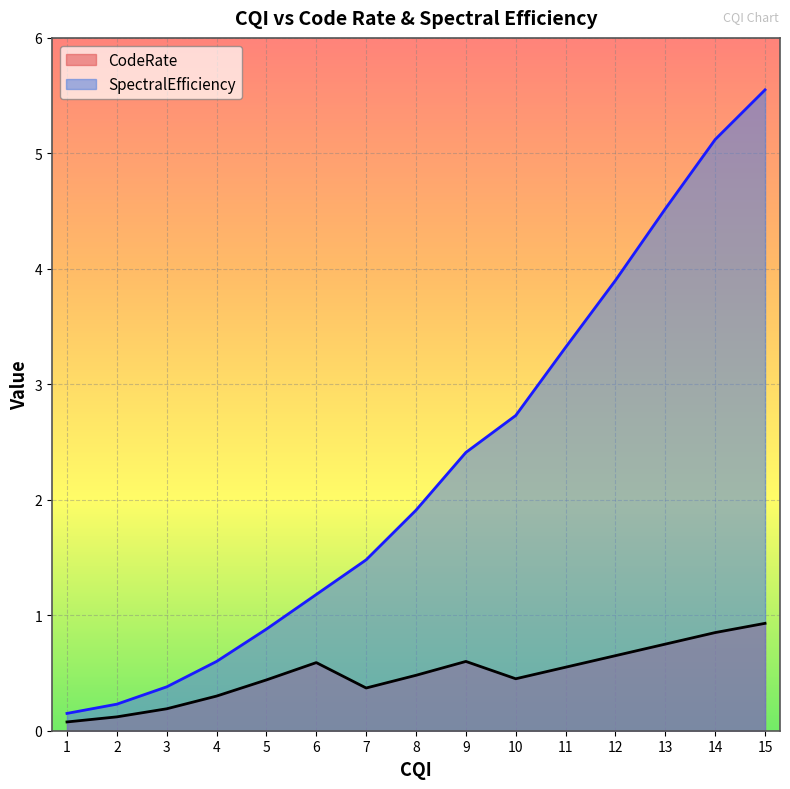

How many data points does each series have?

15